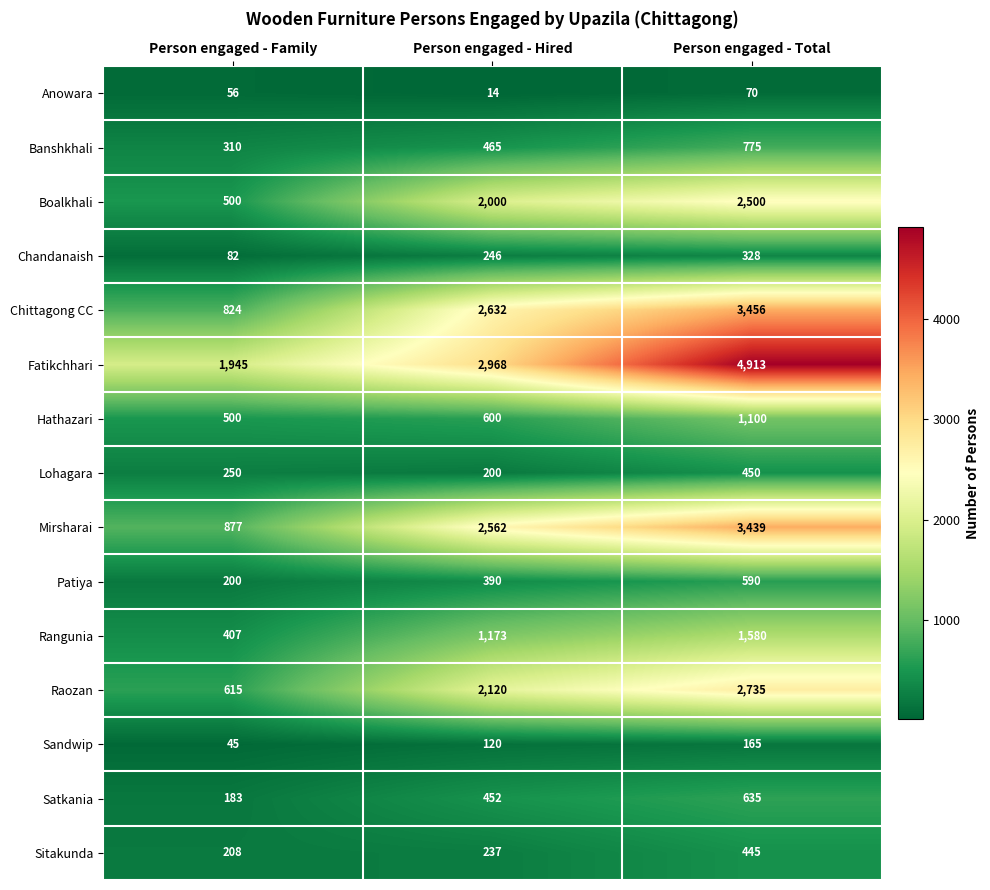

At Person engaged - Hired, list the series in order from largest to smallest.

Fatikchhari, Chittagong CC, Mirsharai, Raozan, Boalkhali, Rangunia, Hathazari, Banshkhali, Satkania, Patiya, Chandanaish, Sitakunda, Lohagara, Sandwip, Anowara